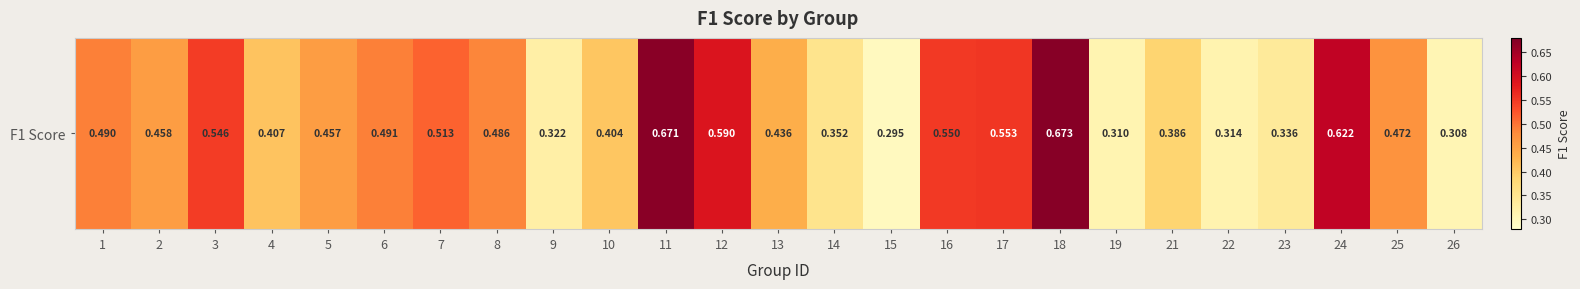

Count the values in the range 0 to 1.

25